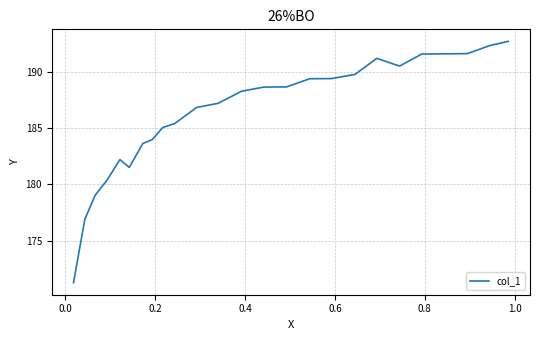

What is the difference between the maximum and minimum values?

21.5